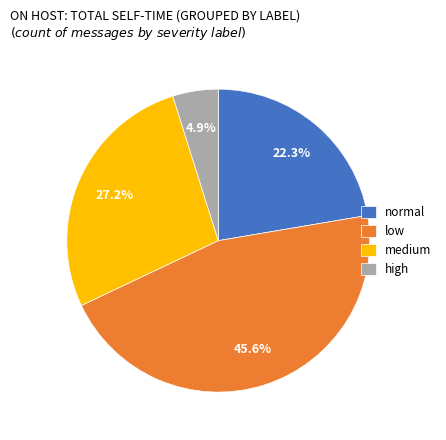

True or false: medium accounts for 45% of the total.

False